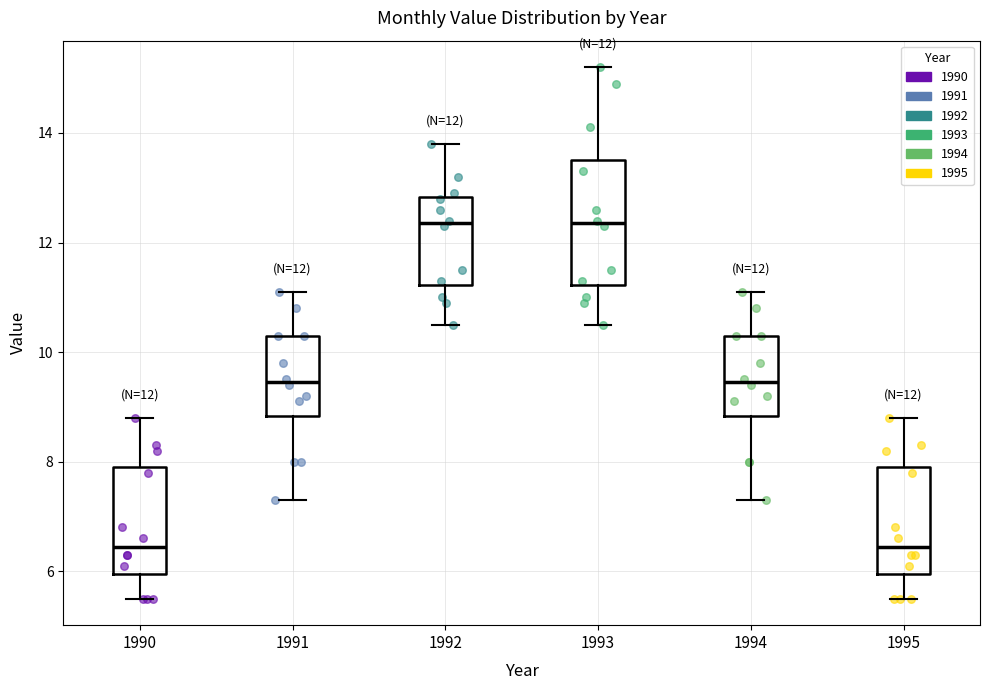

Comparing the boxes themselves (not the whiskers), which one is the tallest?

1993